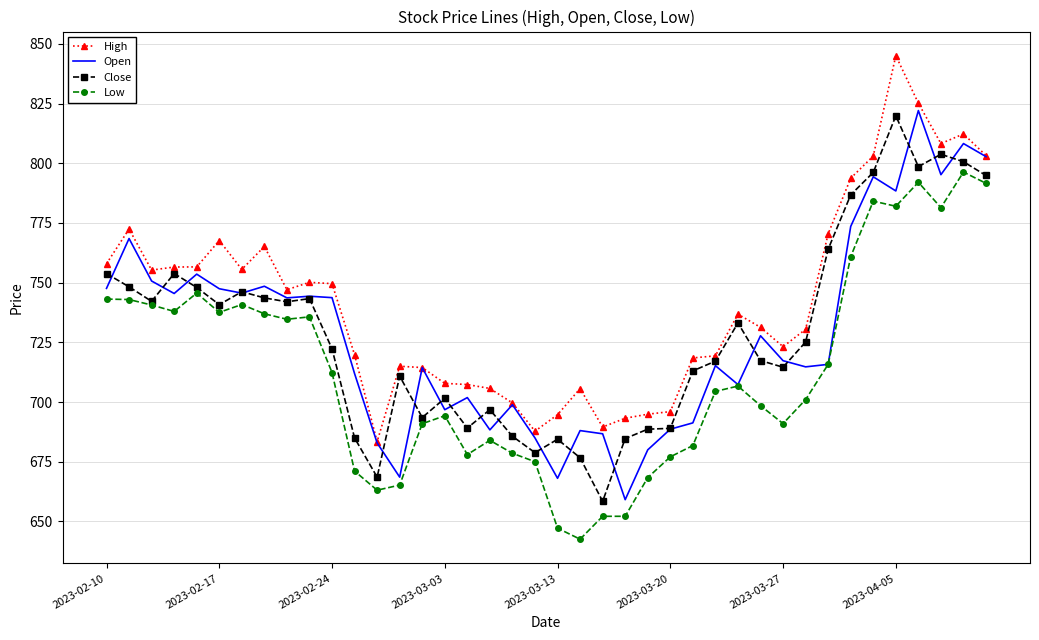

Rank the series by their maximum value, from highest to lowest.

High, Open, Close, Low